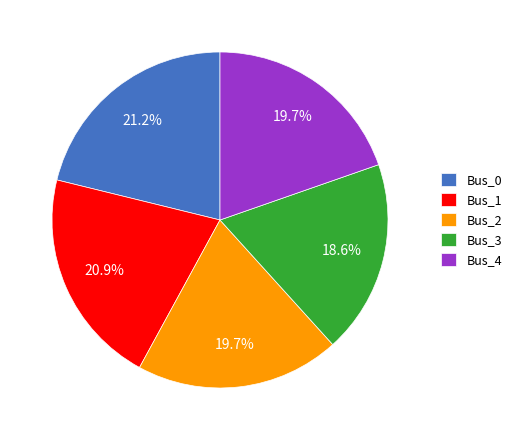

What is the smallest slice in the pie chart?

Bus_3